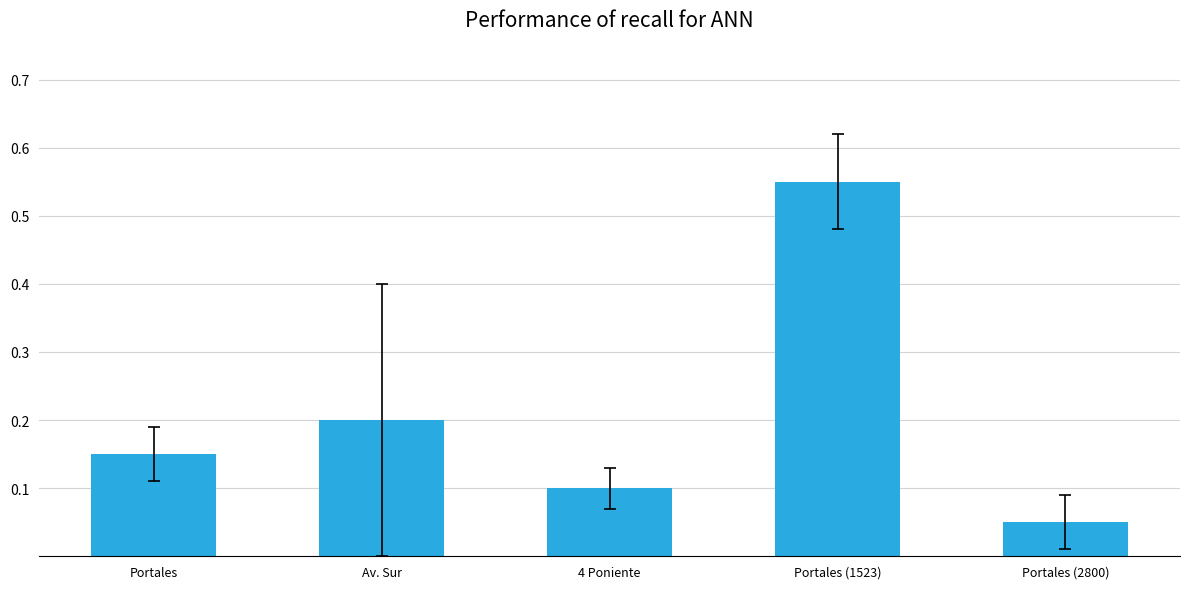

Which category has the highest value across all series?

Portales (1523)